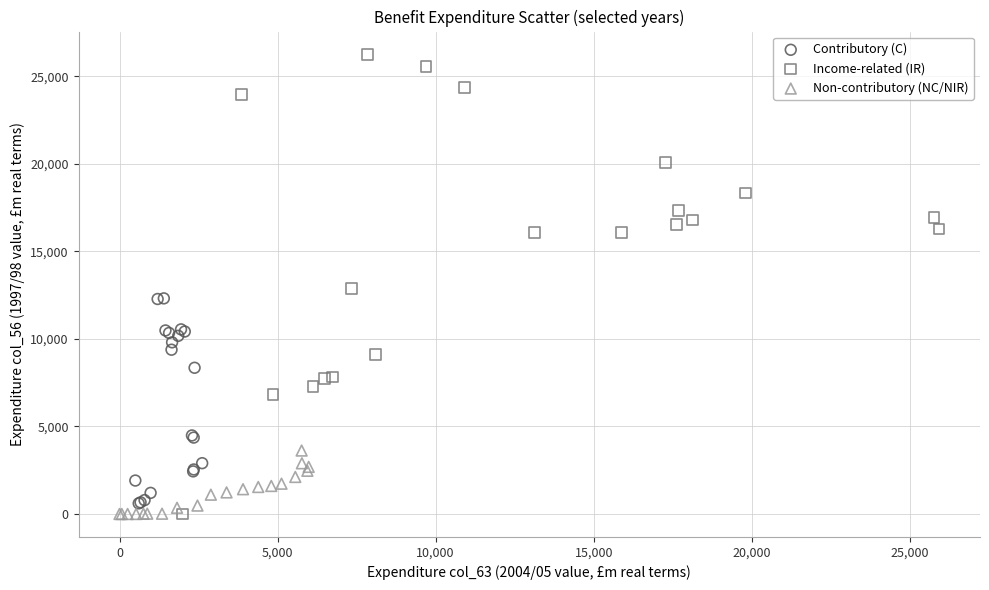

Which series has the largest Y range (max minus min)?

Income-related (IR)